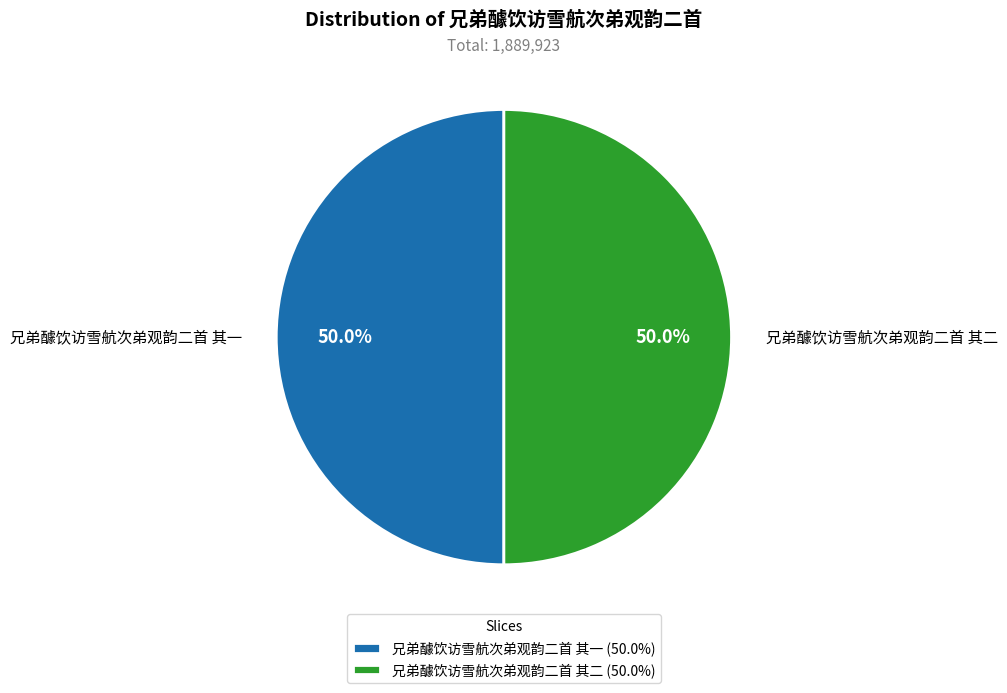

What is the ratio of the value at 兄弟醵饮访雪航次弟观韵二首 其一 (50.0%) to the value at 兄弟醵饮访雪航次弟观韵二首 其二 (50.0%)?

1.0